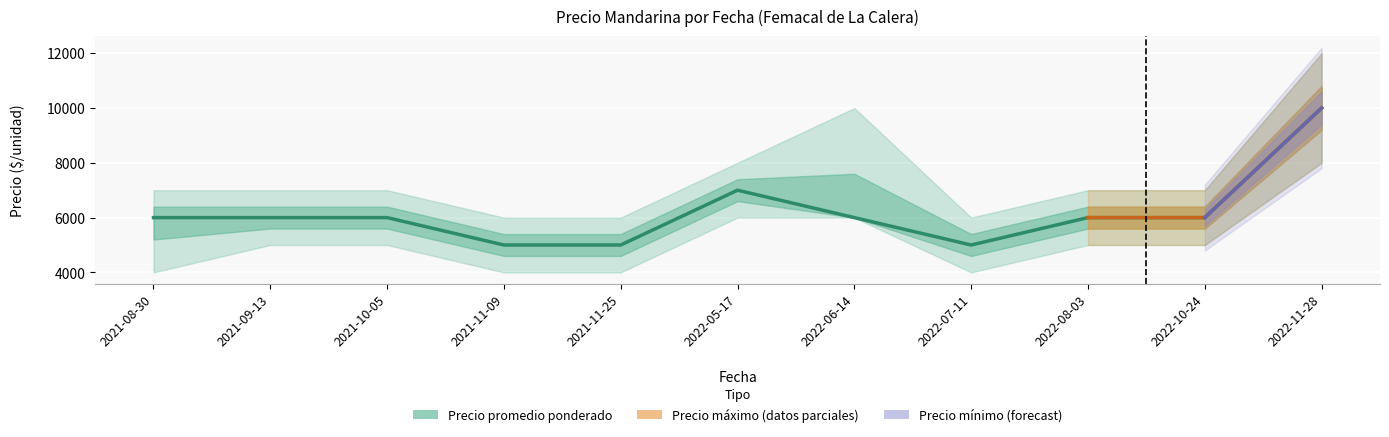

Rank the series by their average value, from highest to lowest.

Precio maximo, Precio promedio ponderado, Precio minimo